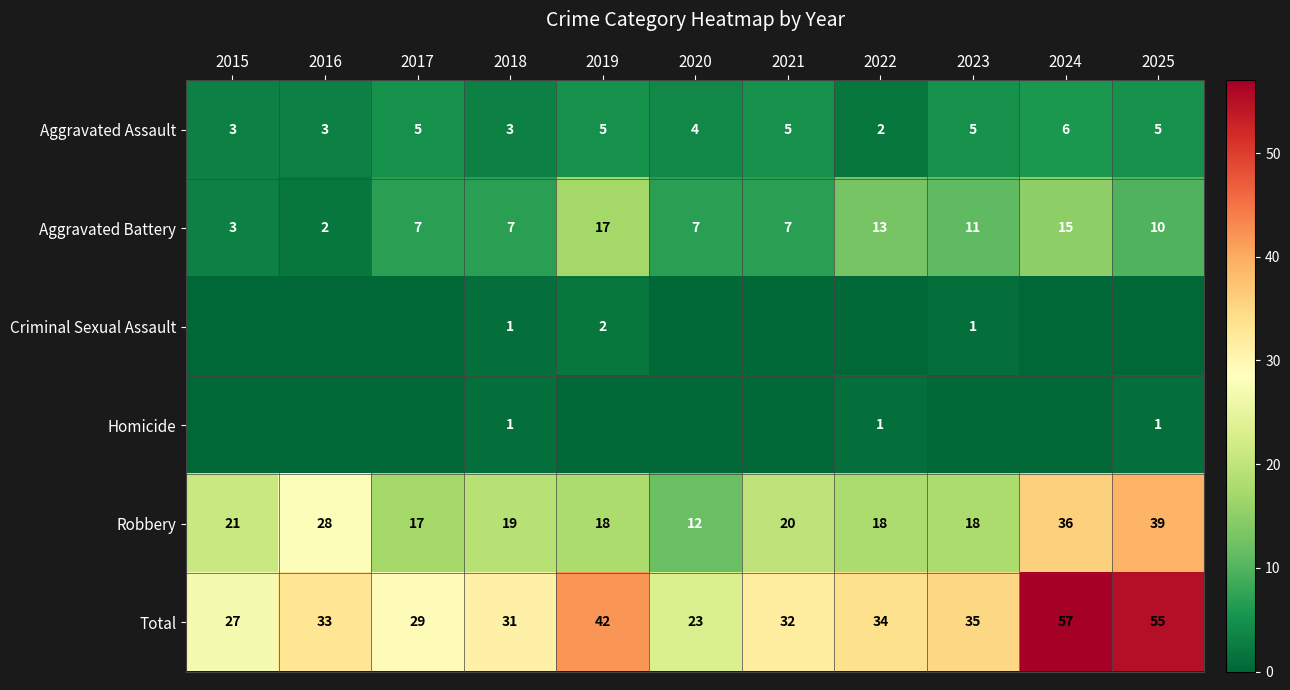

Count the Aggravated Battery values in the range 7 to 13.

7